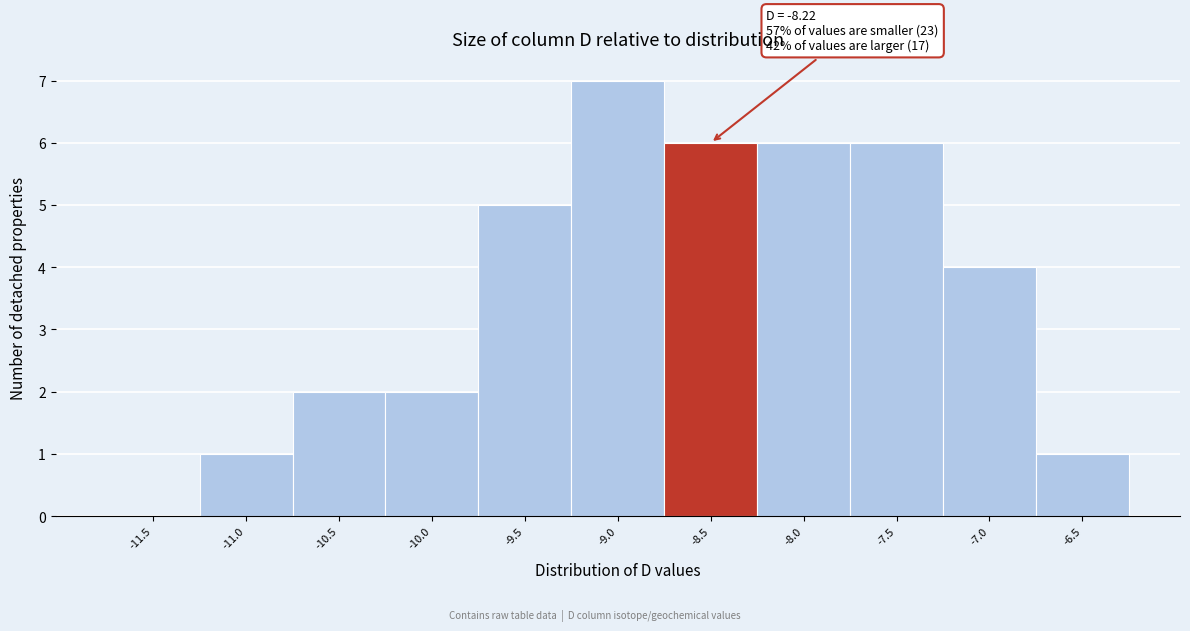

Reading right to left, list all the values displayed in this chart.

-6.5=1	-7.0=4	-7.5=6	-8.0=6	-8.5=6	-9.0=7	-9.5=5	-10.0=2	-10.5=2	-11.0=1	-11.5=0